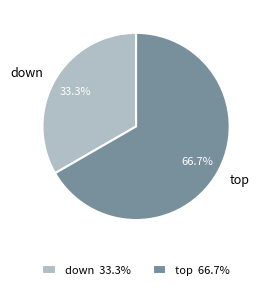

Which slice is the largest?

top